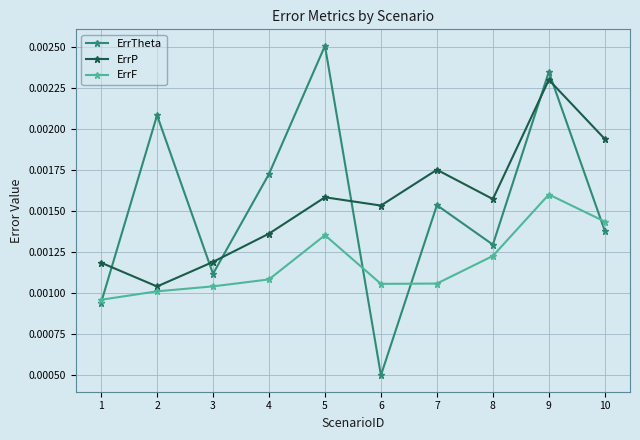

Which series has the largest range (max minus min)?

ErrTheta